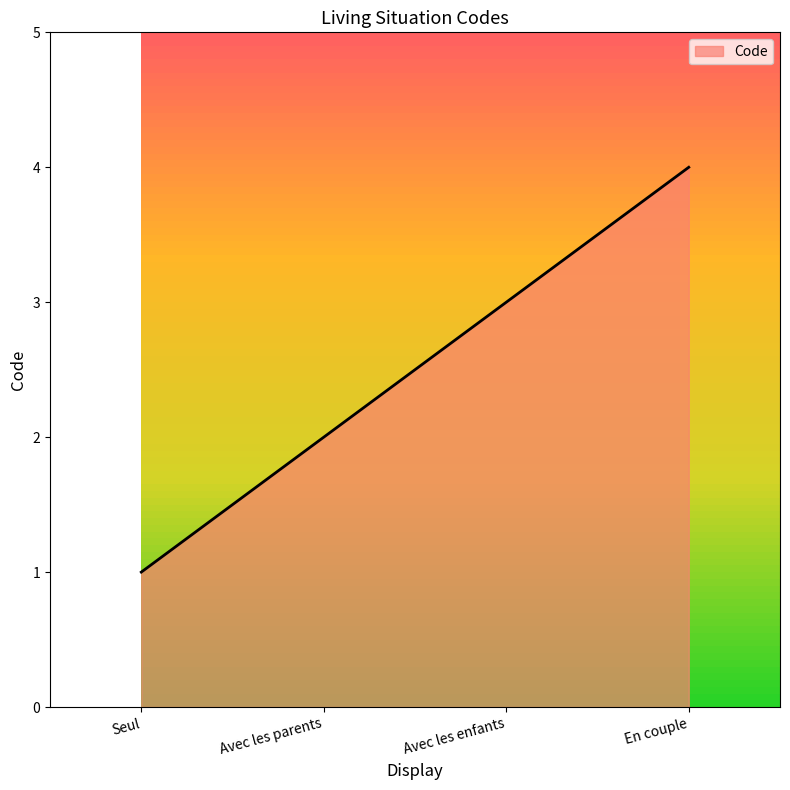

How many distinct data groups are displayed?

1